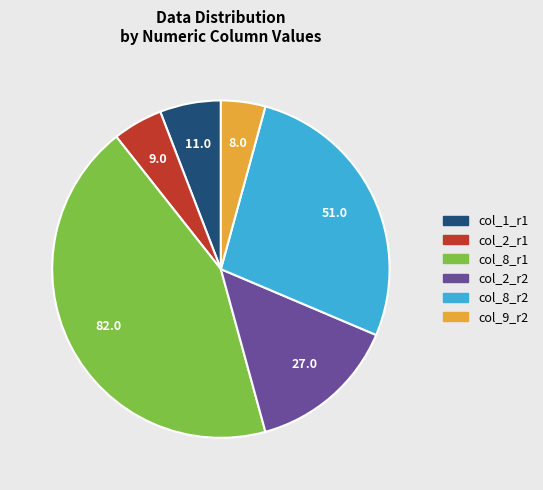

How many segments does this pie chart have?

6